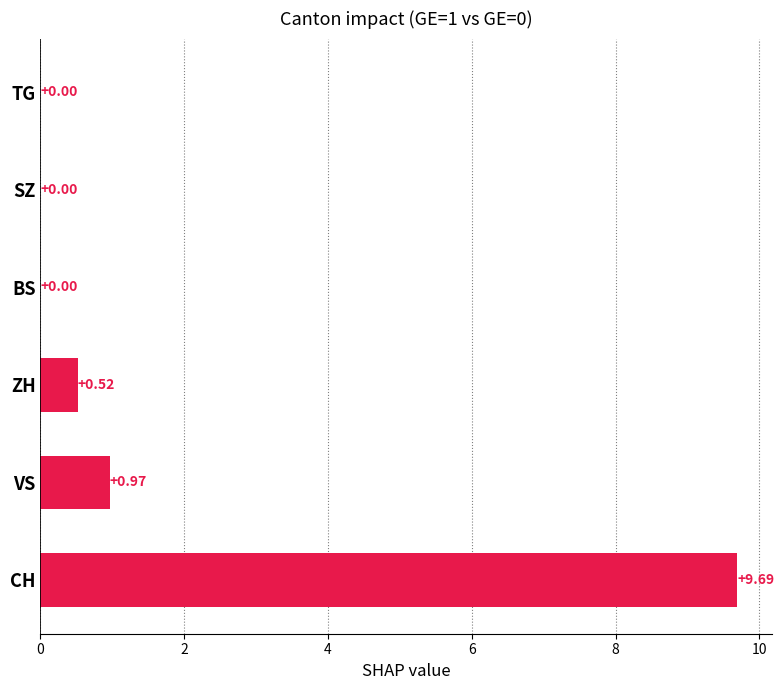

What is the sum of all values?

11.2